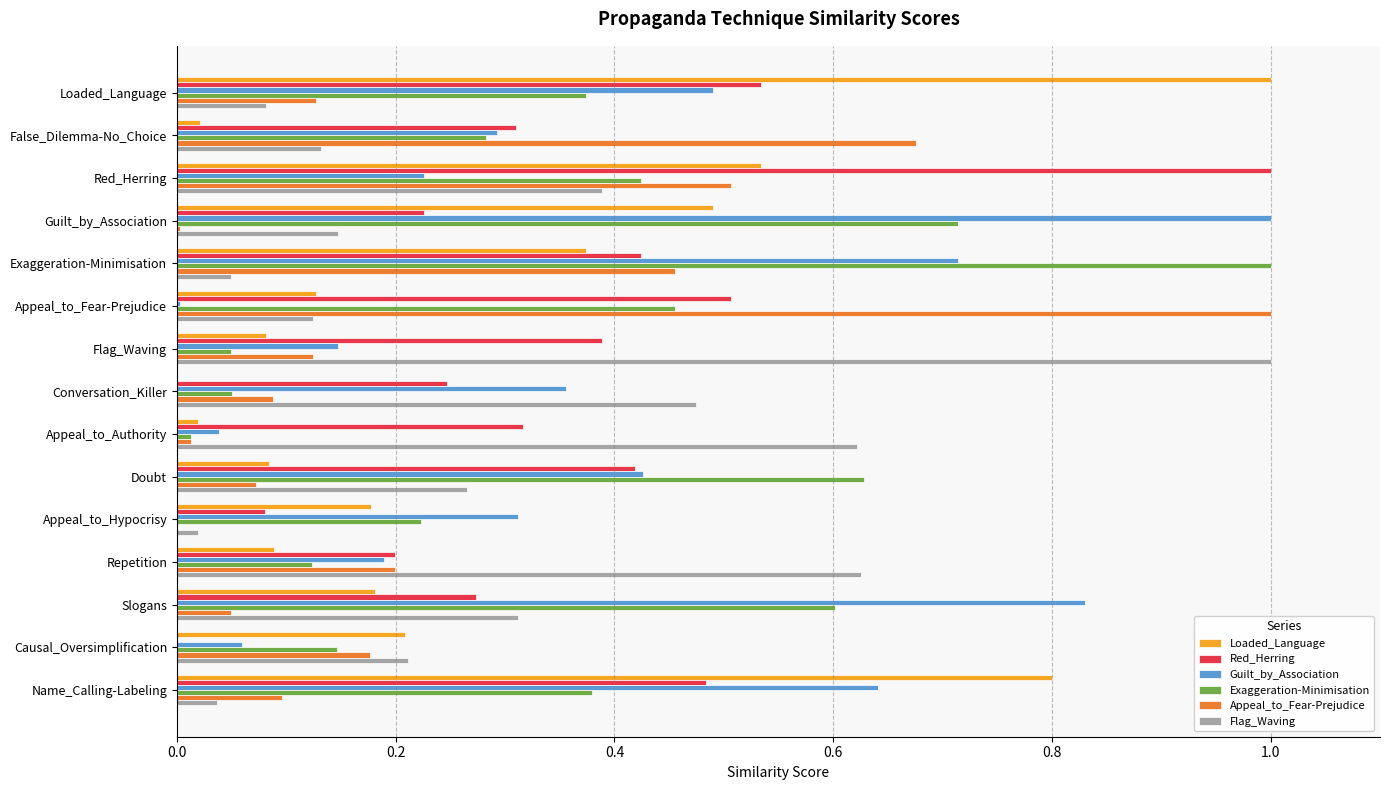

Which series has the largest total across all categories?

Guilt_by_Association